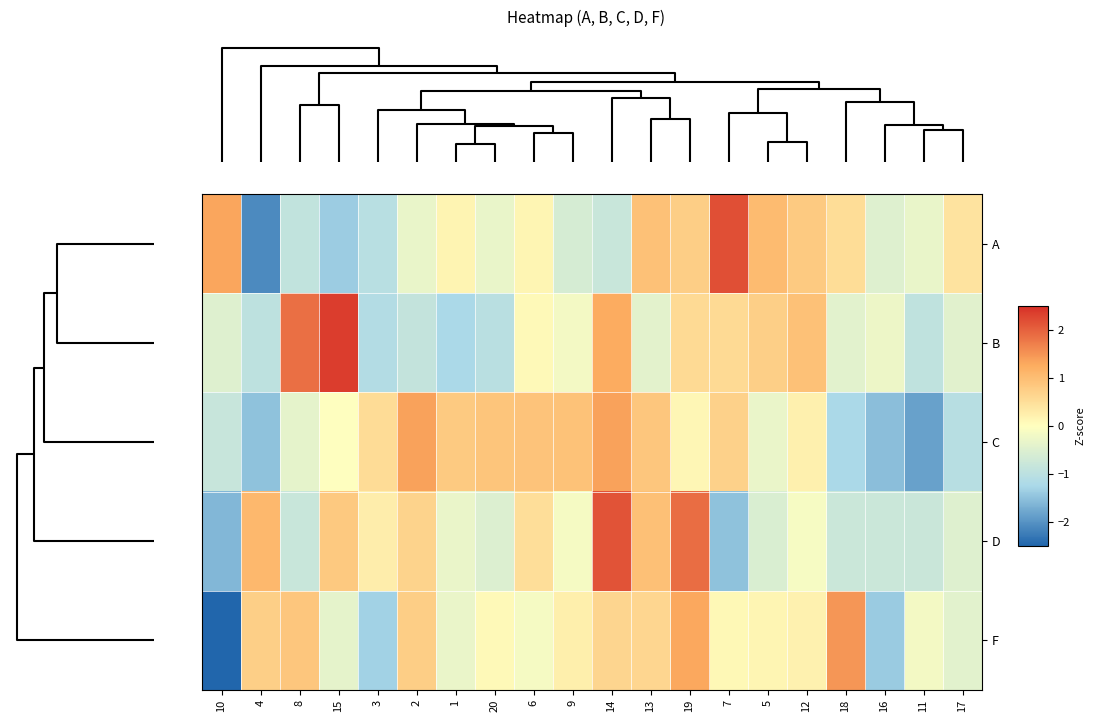

What is the maximum value shown in the chart?

2.4